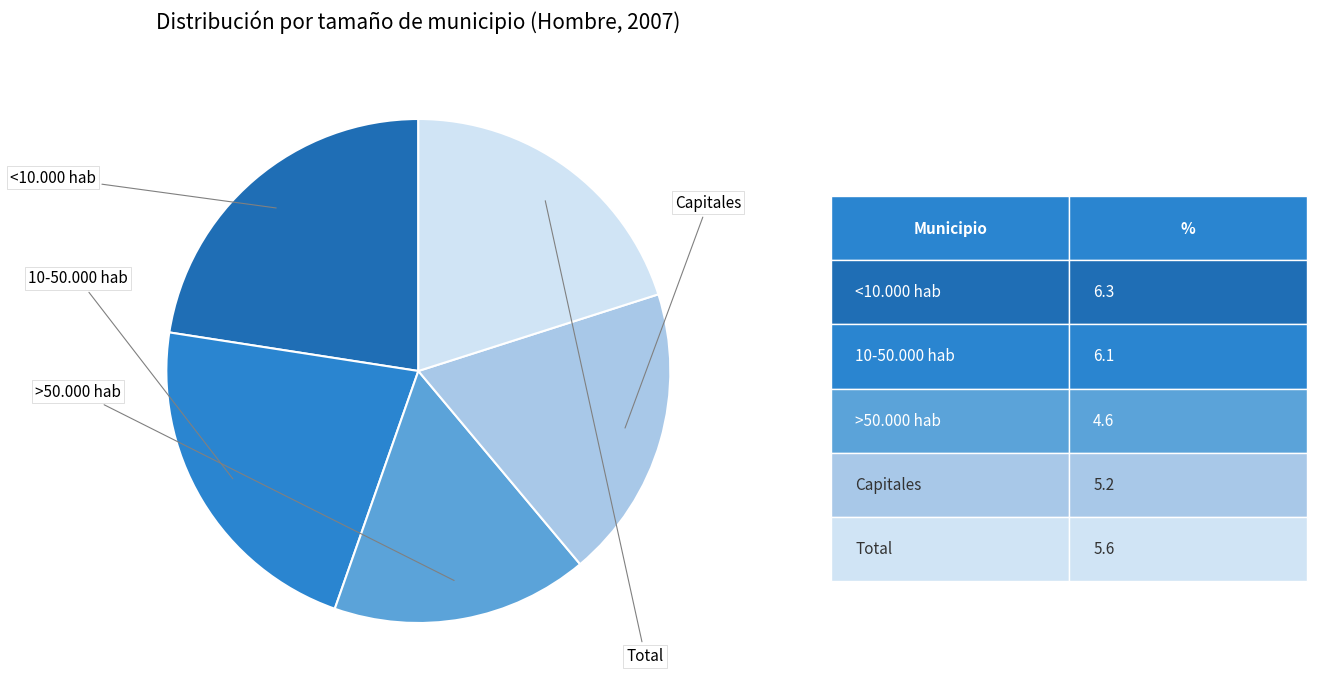

To the nearest percent, what portion does 10-50.000 hab represent?

22%